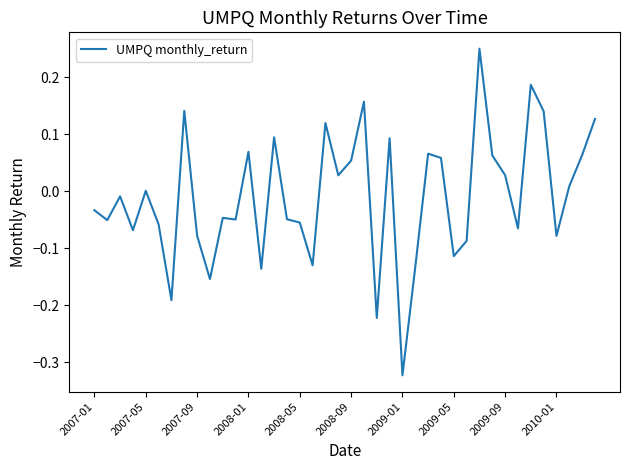

What is the difference between the maximum and minimum values?

0.6